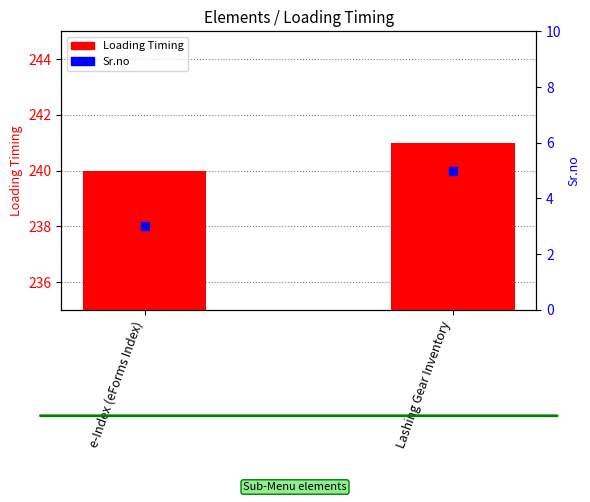

Which series reaches the minimum Y coordinate?

Sr.no